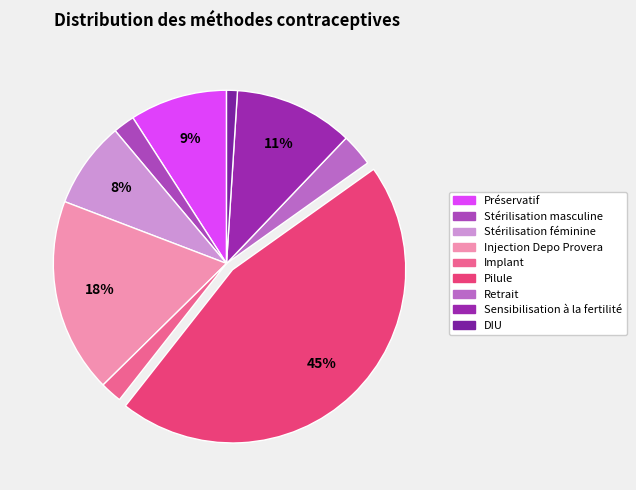

What is the change in value from Stérilisation masculine to Stérilisation féminine?

+0.1